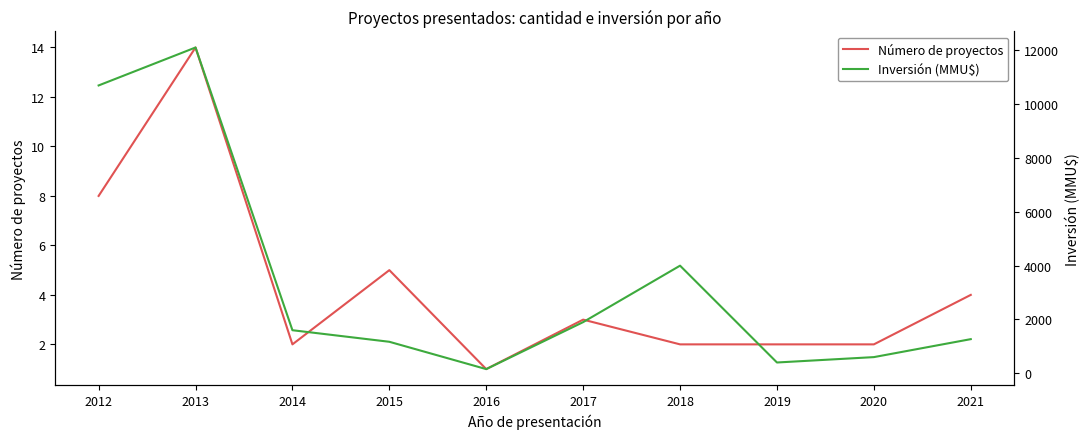

Where is the first local maximum for Número de proyectos?

2013